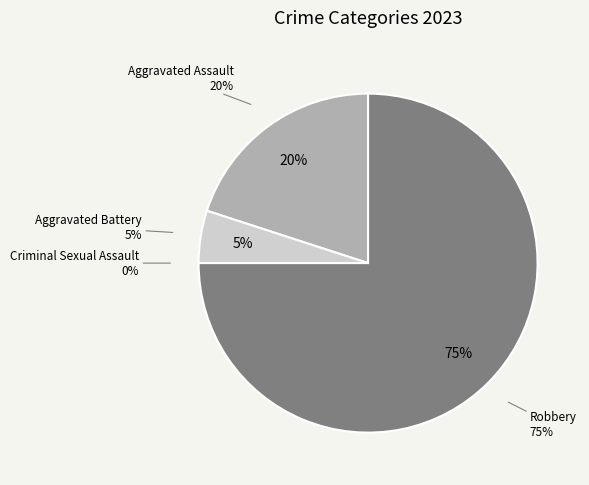

Is it true that Aggravated Battery is 5% of the pie?

True